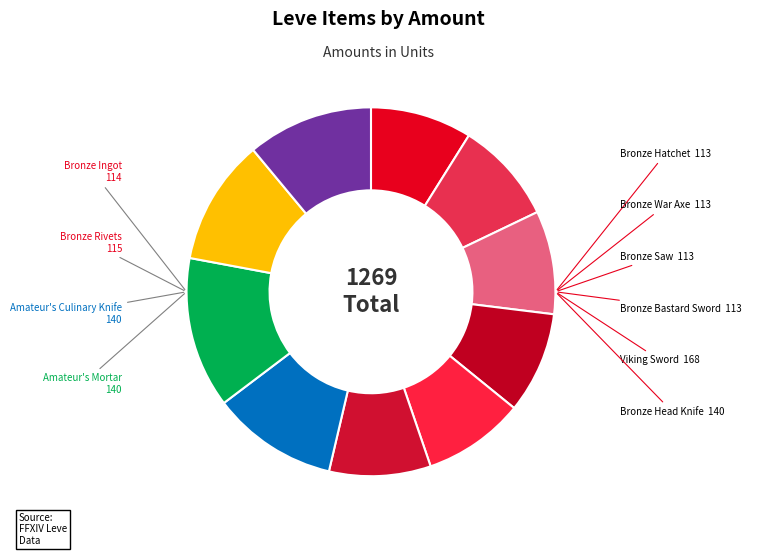

Combined, do Bronze Hatchet and Bronze Bastard Sword account for over 50%?

No